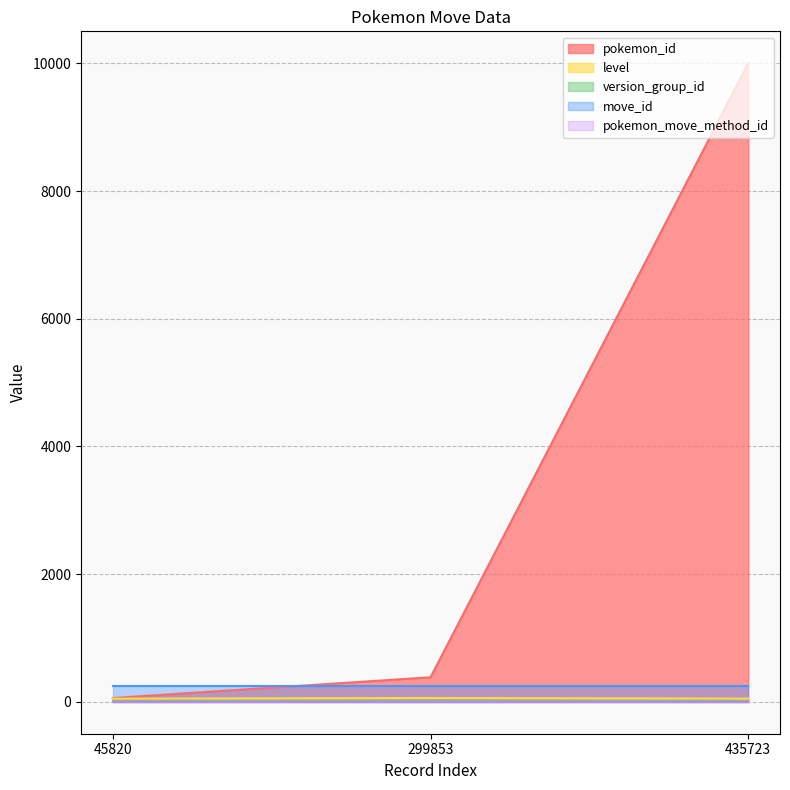

Rank the categories by level value from highest to lowest.

299853, 435723, 45820